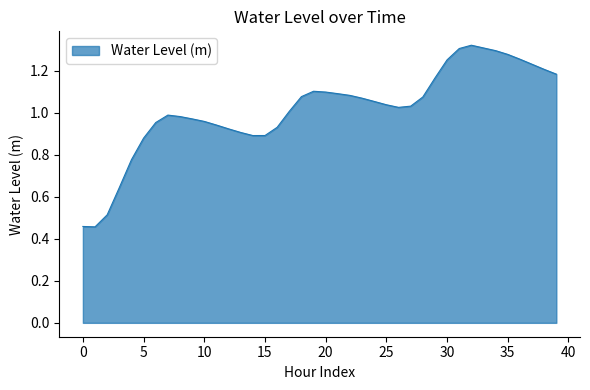

Does the chart have visible grid lines?

No